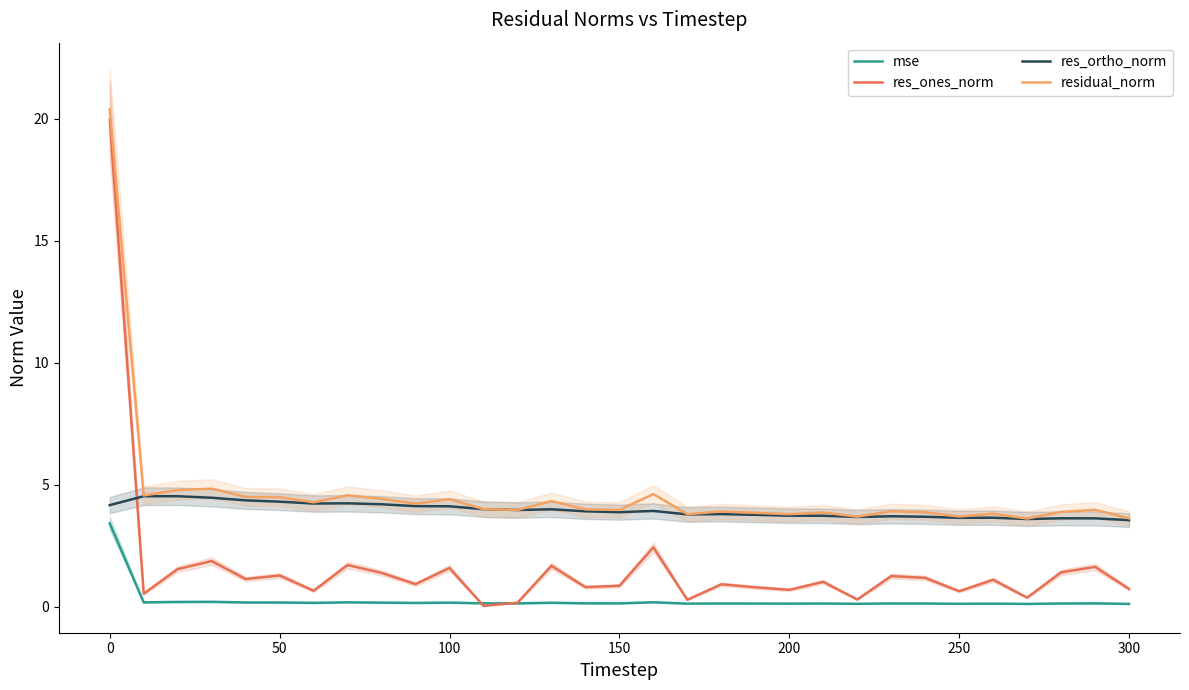

Which series has the largest range (max minus min)?

res_ones_norm